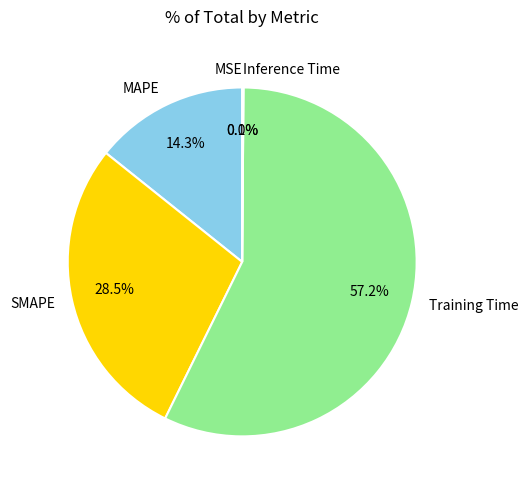

What is the majority slice?

Training Time